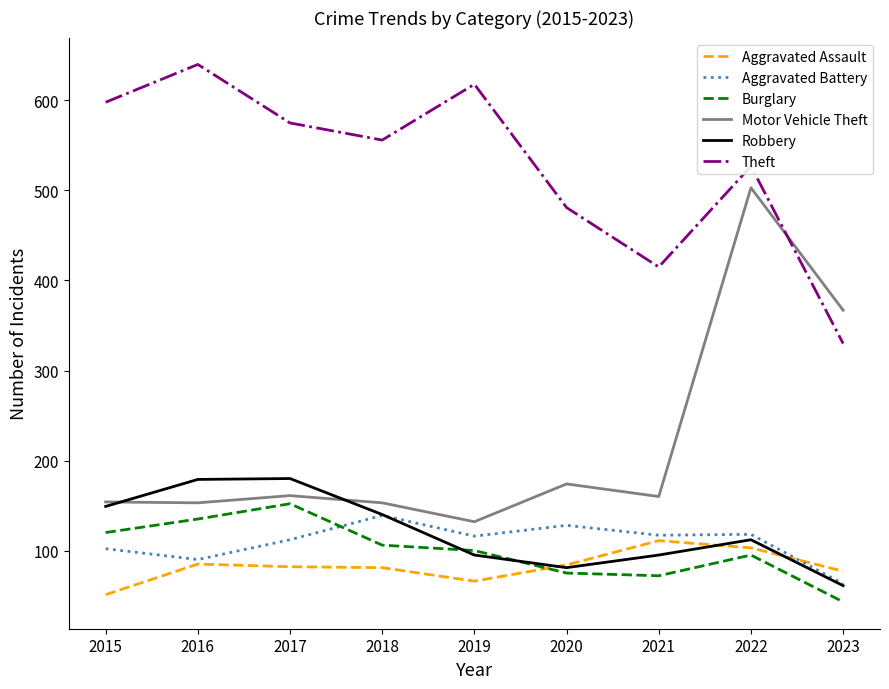

Is it true that Aggravated Battery equals 27 at 2019?

False